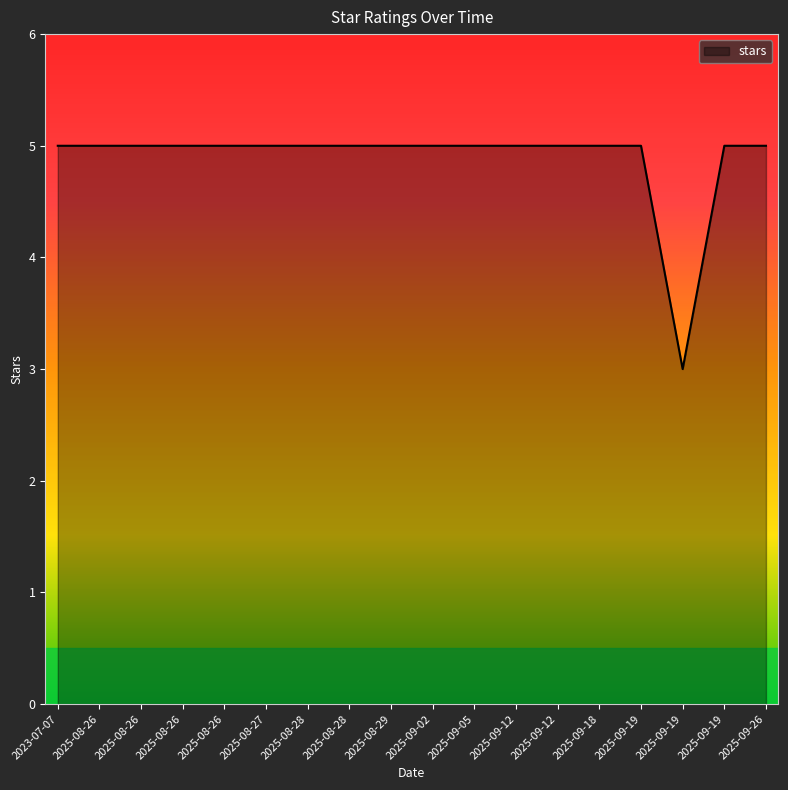

How many lines are shown in the chart?

1